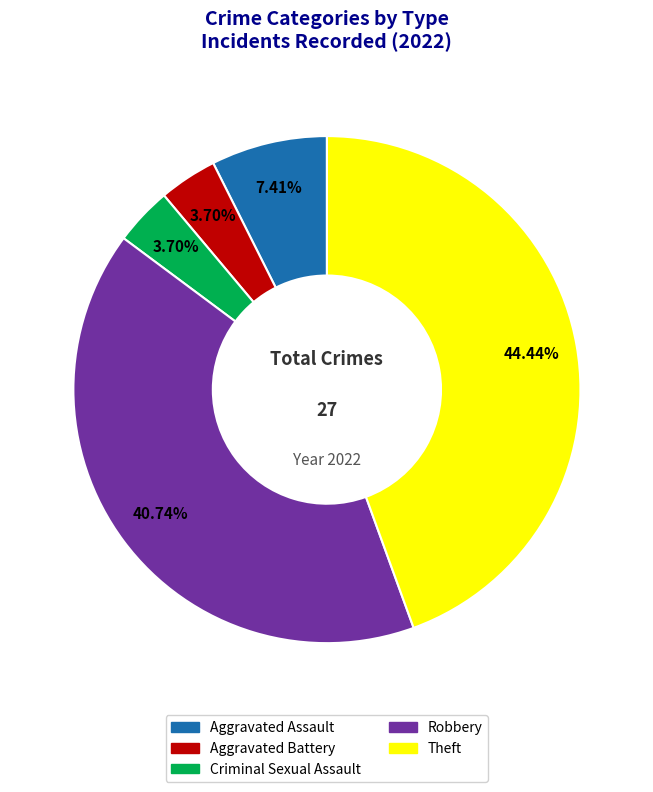

How many slices are in this pie chart?

5